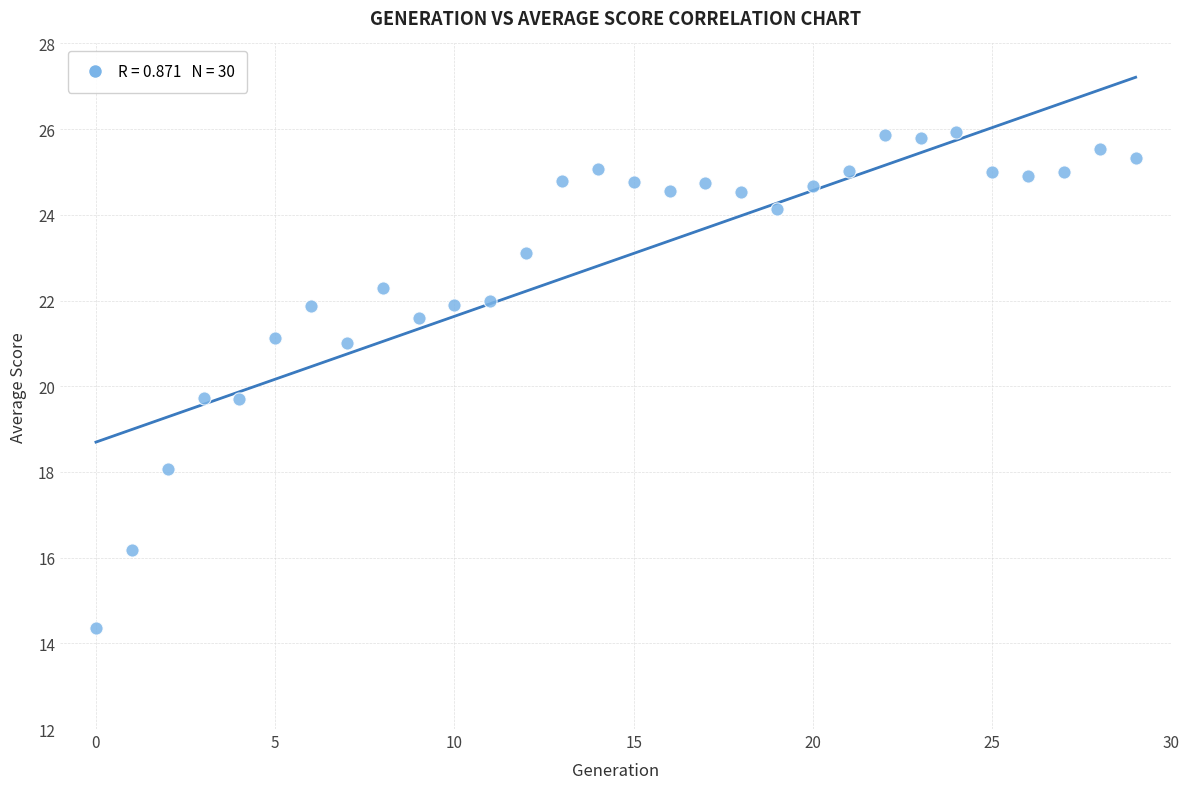

What is the range of Y values (max minus min)?

11.6